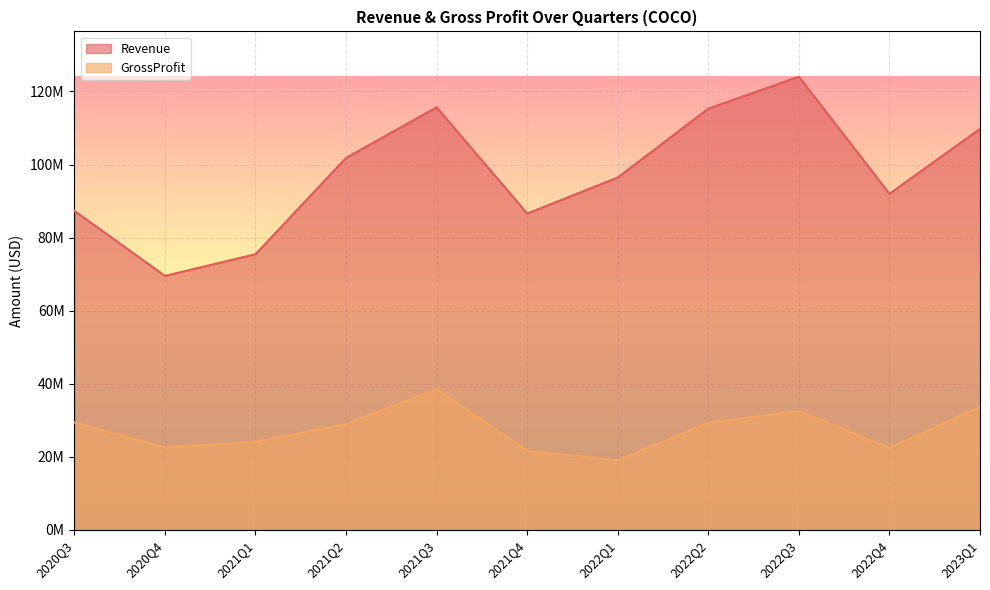

What are all the series names shown in the legend?

Revenue, GrossProfit